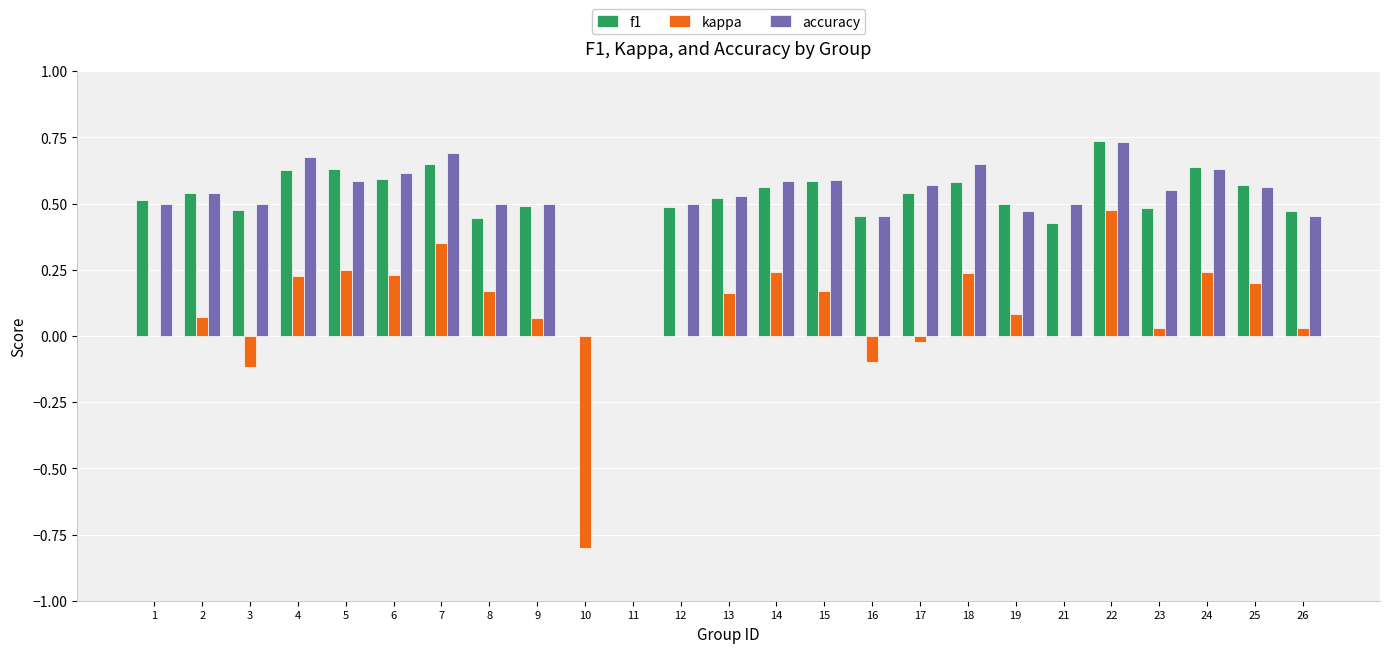

Between 14 and 21, which series saw the biggest shift?

kappa